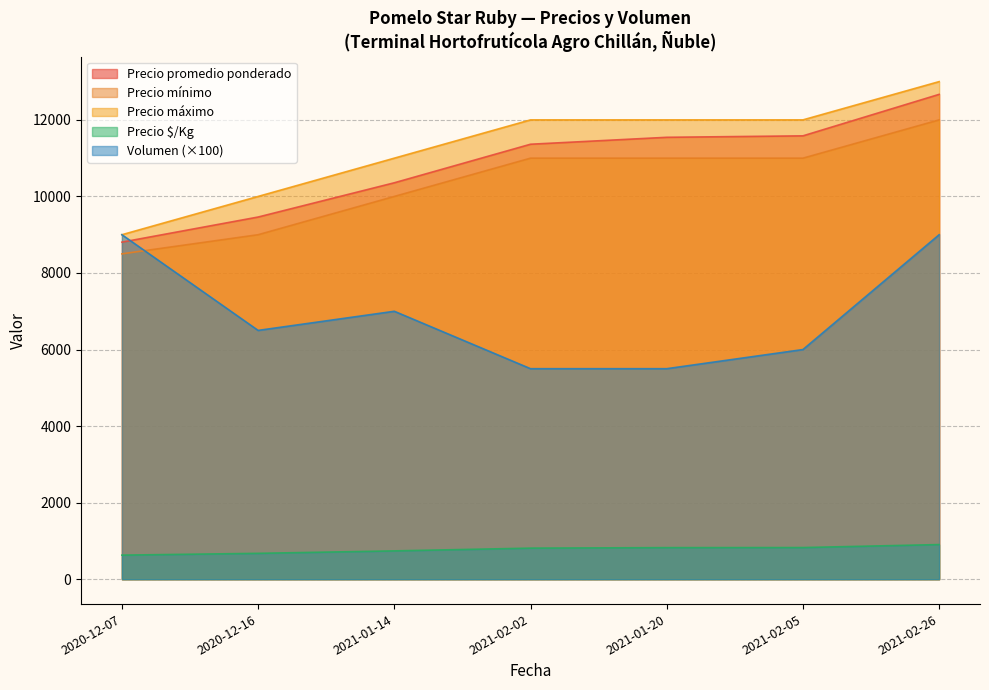

True or false: Volumen has more than 2 interior local peaks.

False